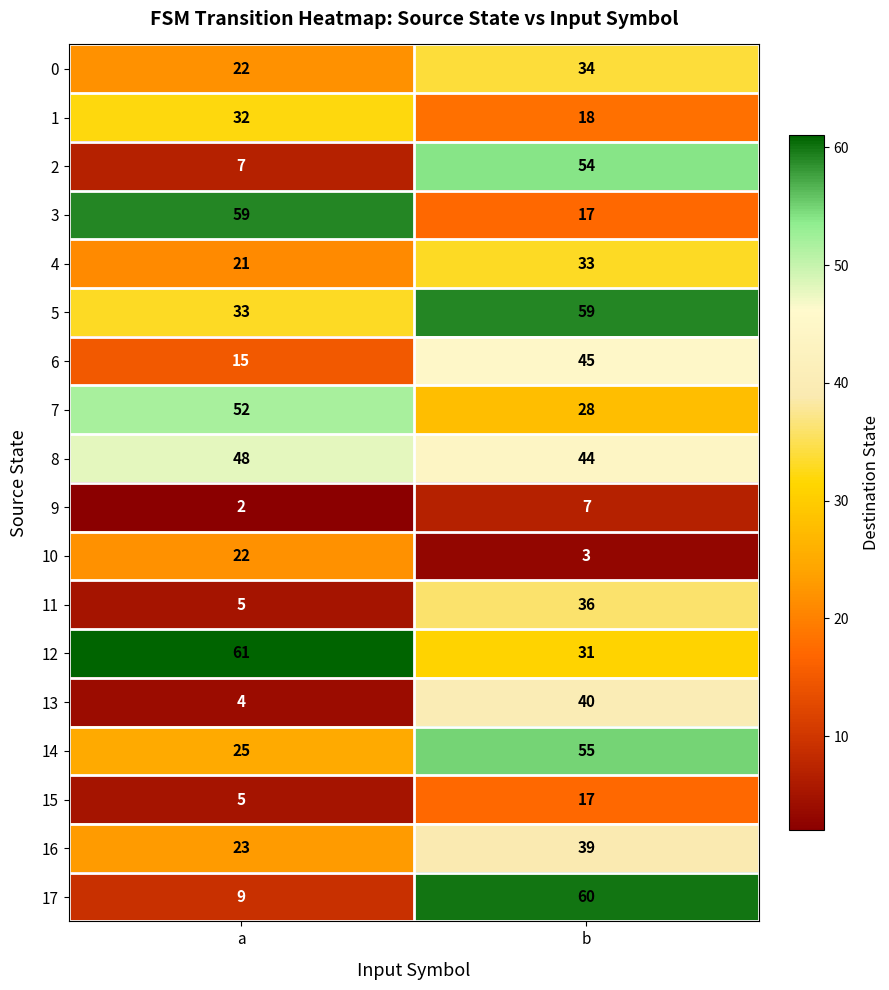

At which category is the sum across all series the highest?

b